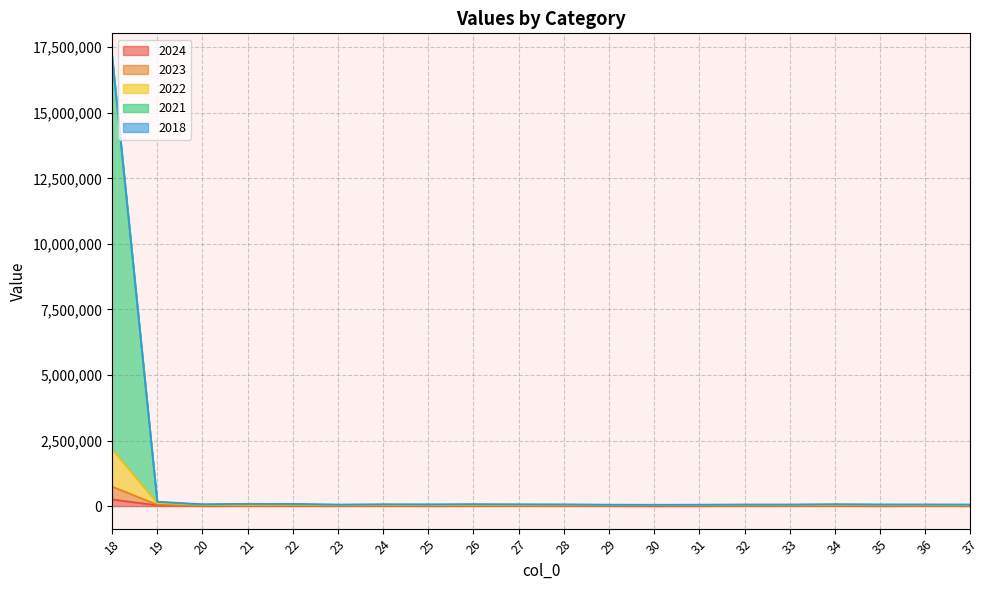

In 2024, how many points are higher than both neighbors (excluding endpoints)?

5